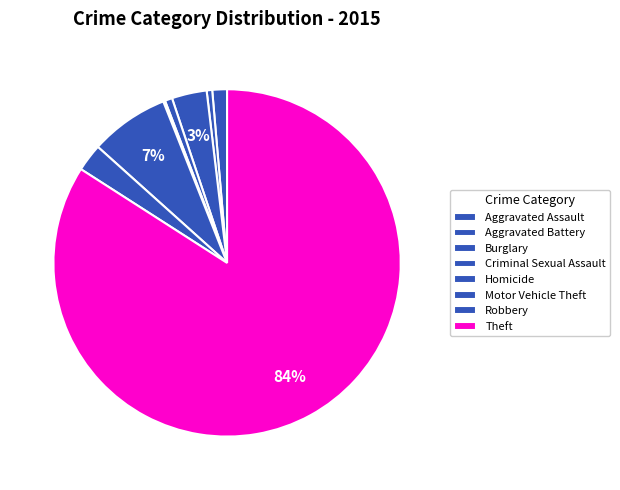

Which category has the smallest portion of the pie?

Homicide